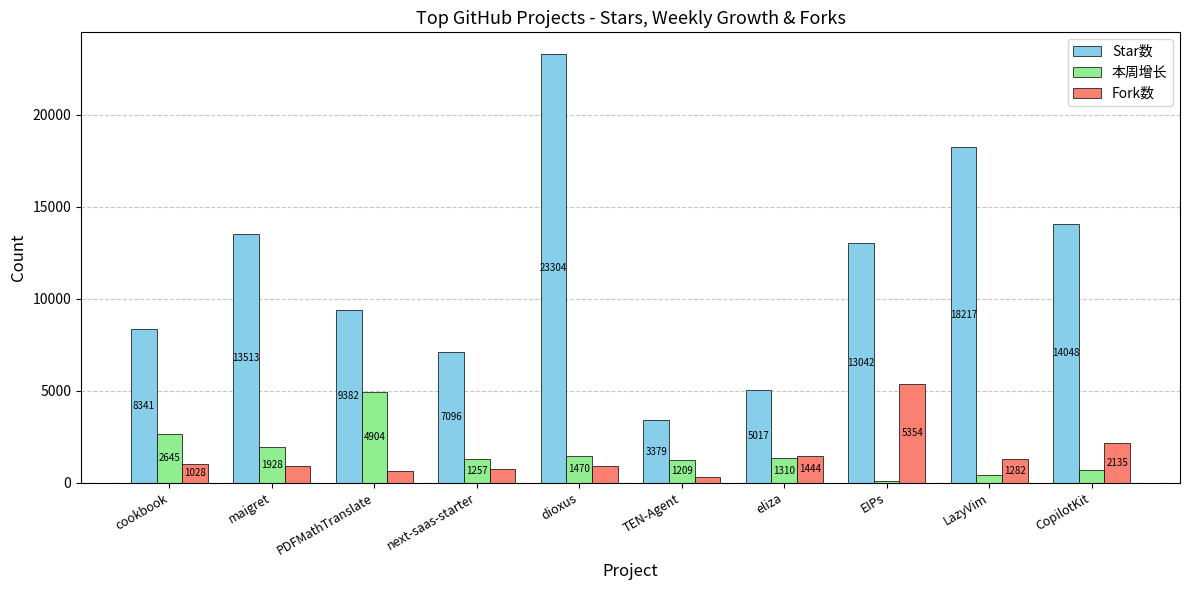

What is the difference between the maximum and minimum values in the Fork数 series?

5032